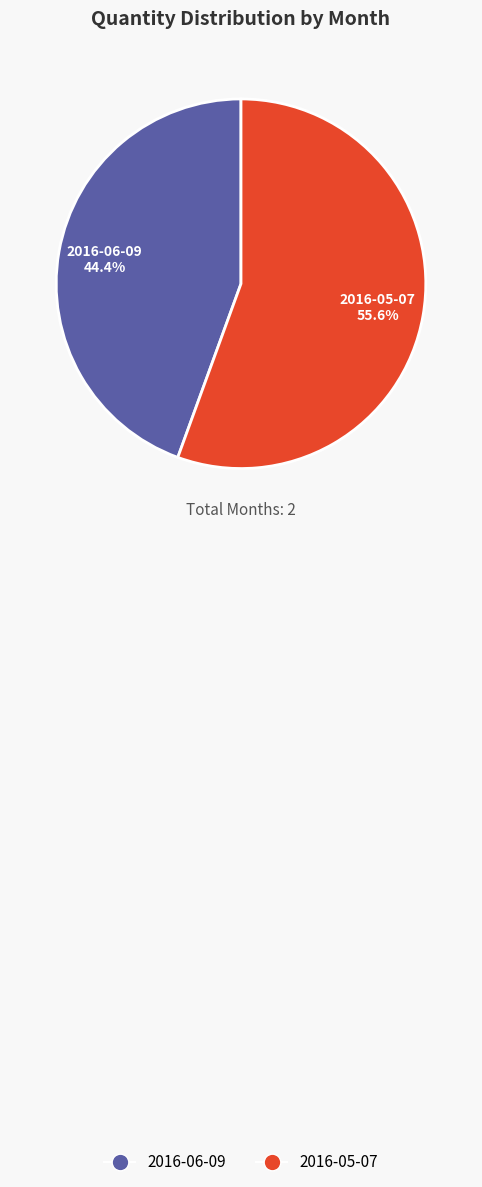

Rank the categories by value from lowest to highest.

2016-06-09, 2016-05-07